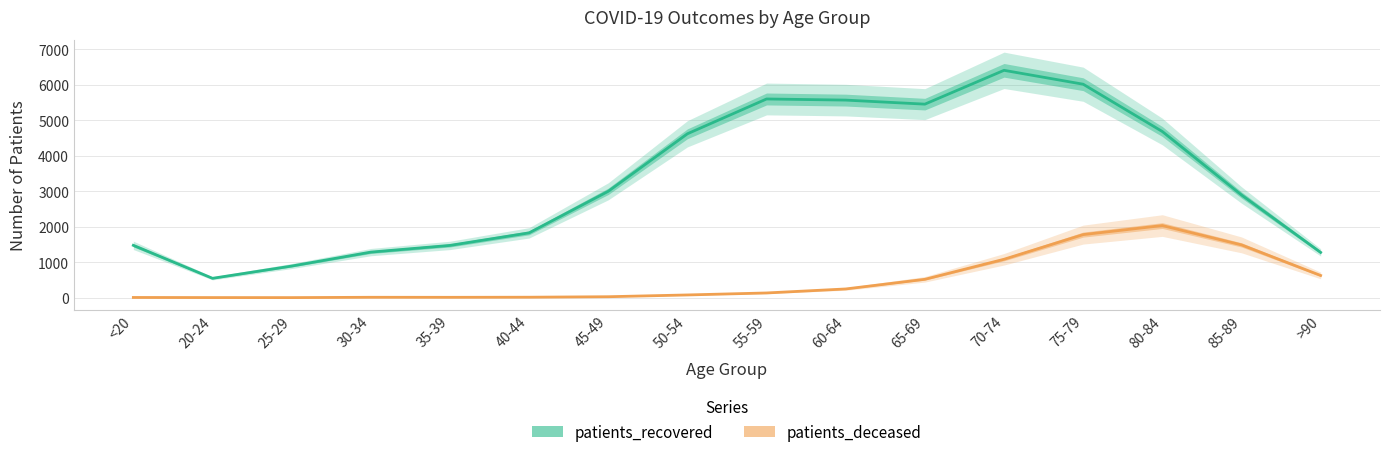

True or false: patients_deceased and patients_recovered cross at least once.

False